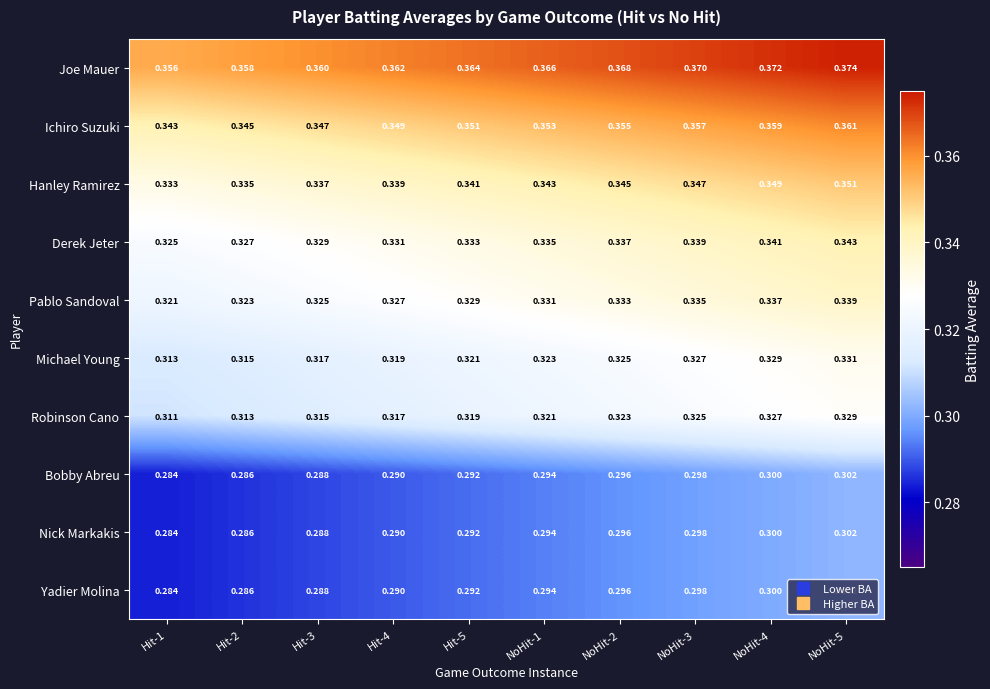

Is the value of Ichiro Suzuki at NoHit-5 greater than the value of Hanley Ramirez at NoHit-1?

Yes